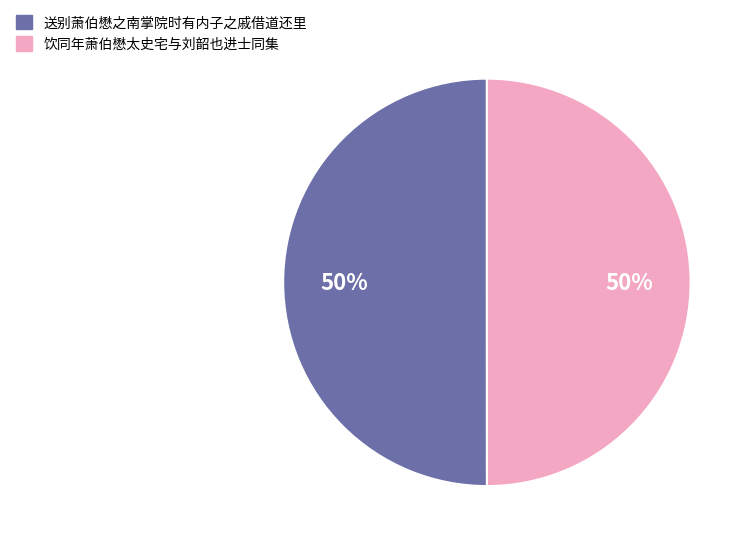

Is it true that 送别萧伯懋之南掌院时有内子之戚借道还里 is 50% of the pie?

True